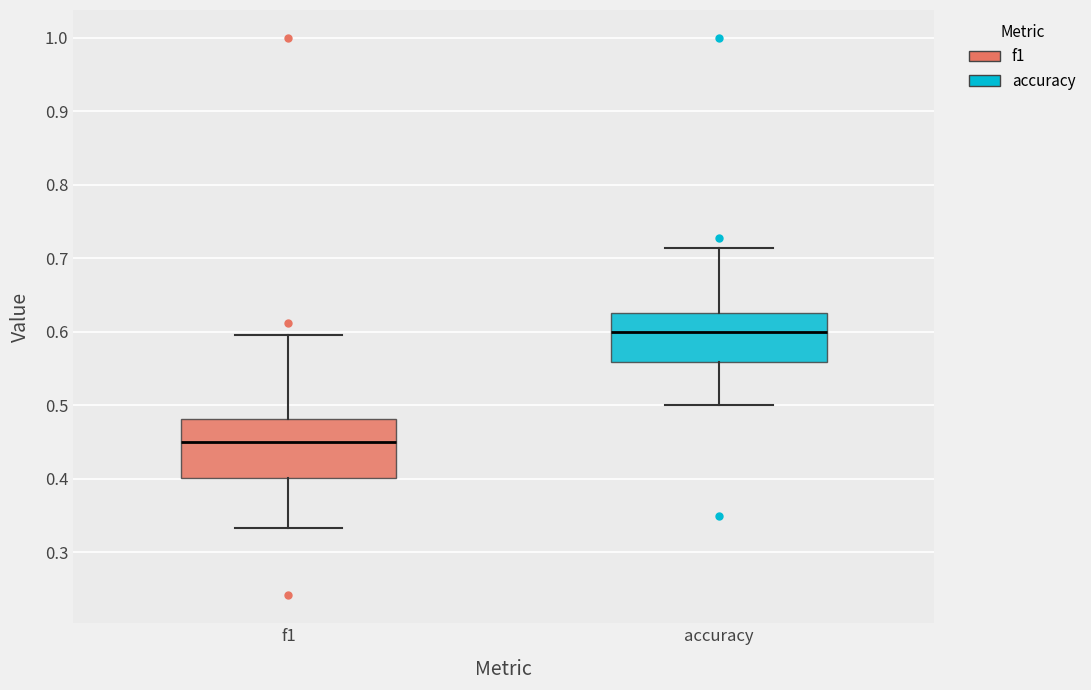

Reading left to right, read every box against the y-axis: the position of its median line, the range the box covers, and the ends of its whiskers. The values are not printed on the chart, so give them approximately, as read against the axis.

f1: median 0.45, box 0.40 to 0.48, whiskers 0.33 to 0.60
accuracy: median 0.60, box 0.56 to 0.63, whiskers 0.50 to 0.71